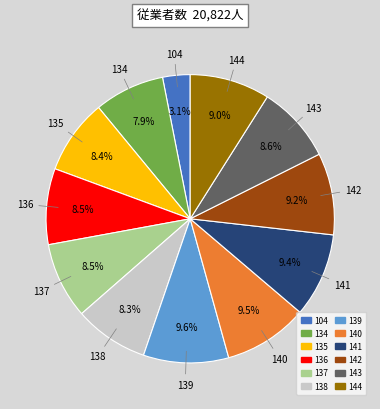

What is the ratio of the value at 141 to the value at 137?

1.1